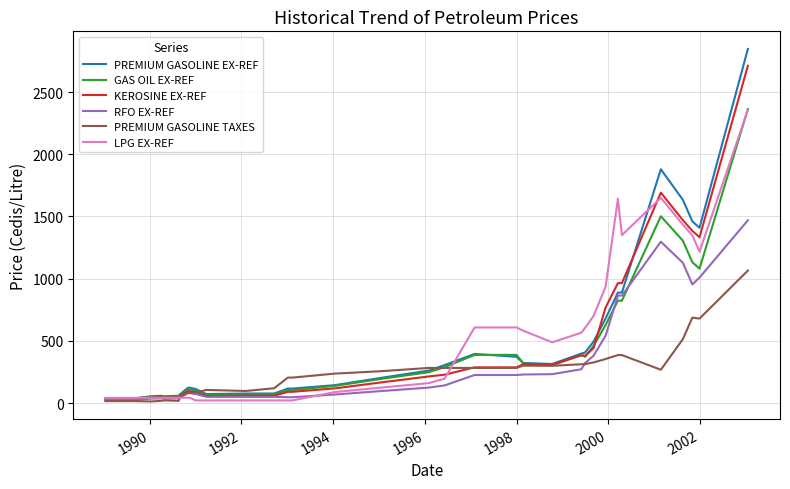

What is the greatest value displayed?

2846.5